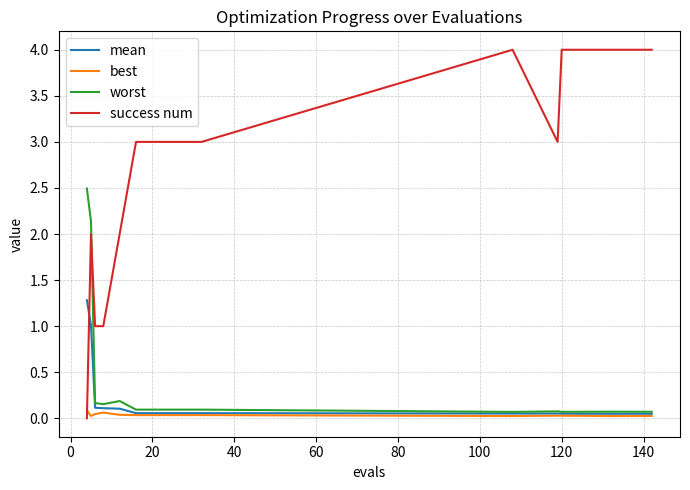

What is the highest value of the success num series?

4.0